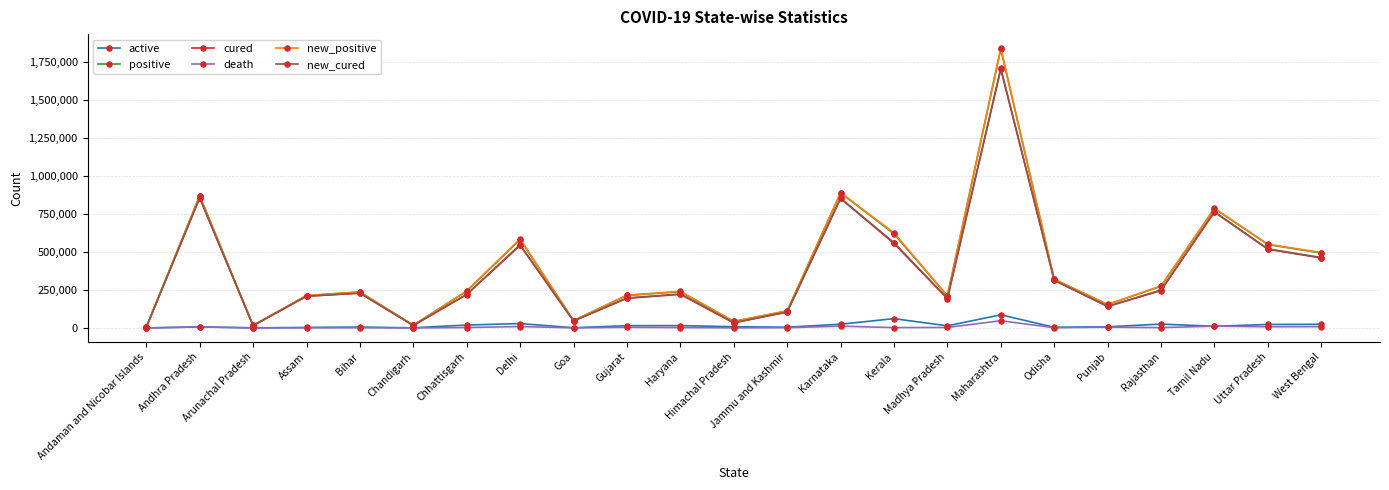

How many interior local valleys does the positive series have?

6